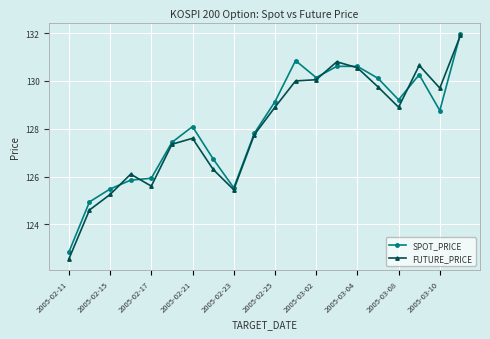

True or false: SPOT_PRICE has more than 1 points higher than both neighbors.

True